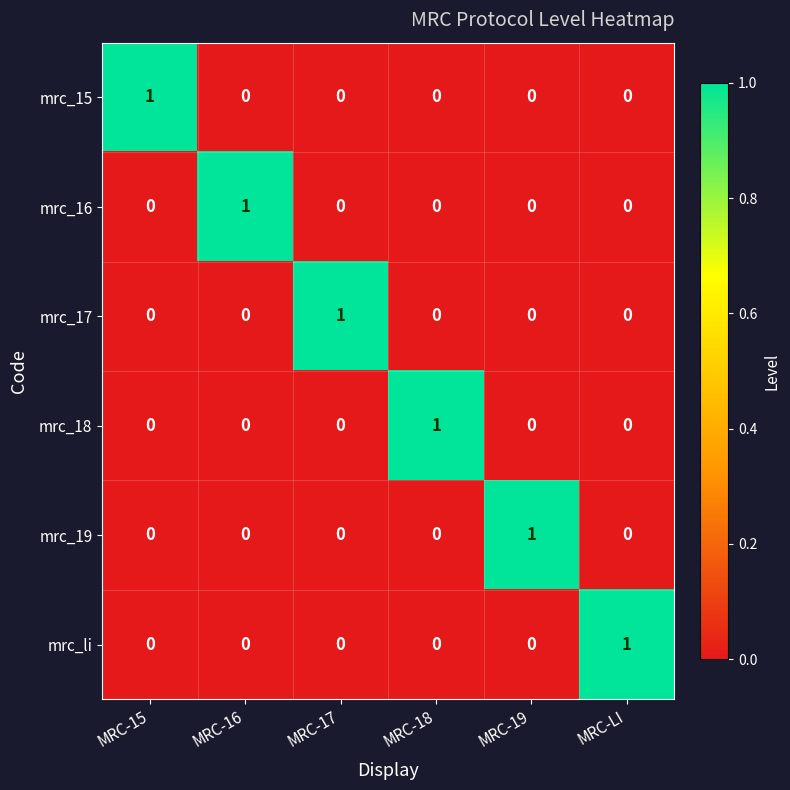

Count the mrc_li values in the range 0 to 1.

6